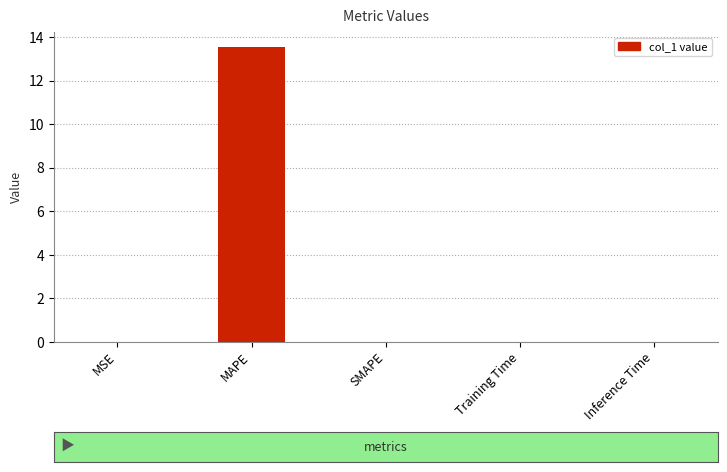

Which label corresponds to the largest value in the chart?

MAPE